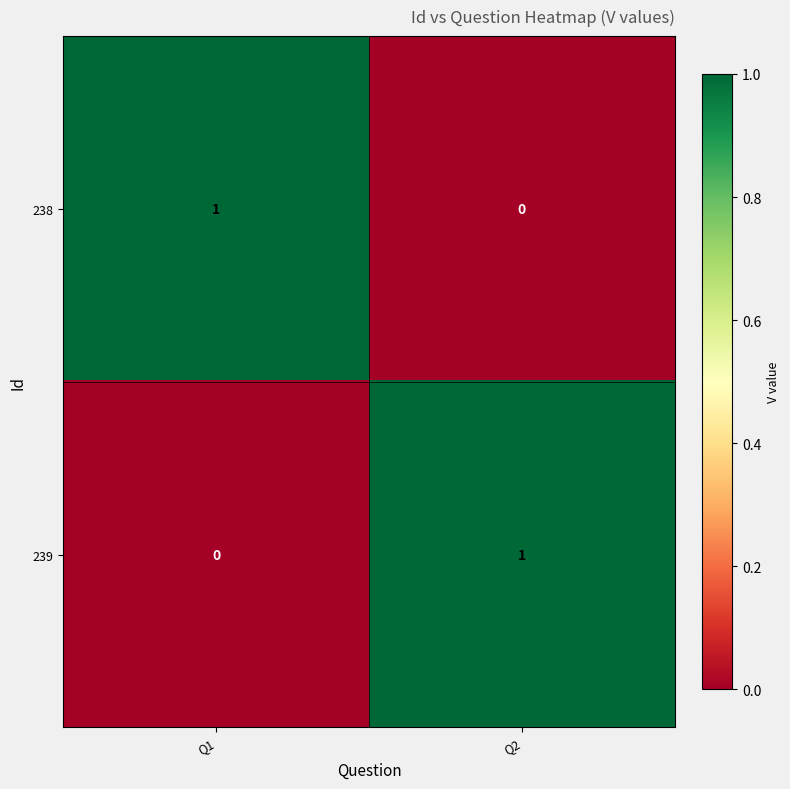

At how many categories does at least one series exceed 0?

2